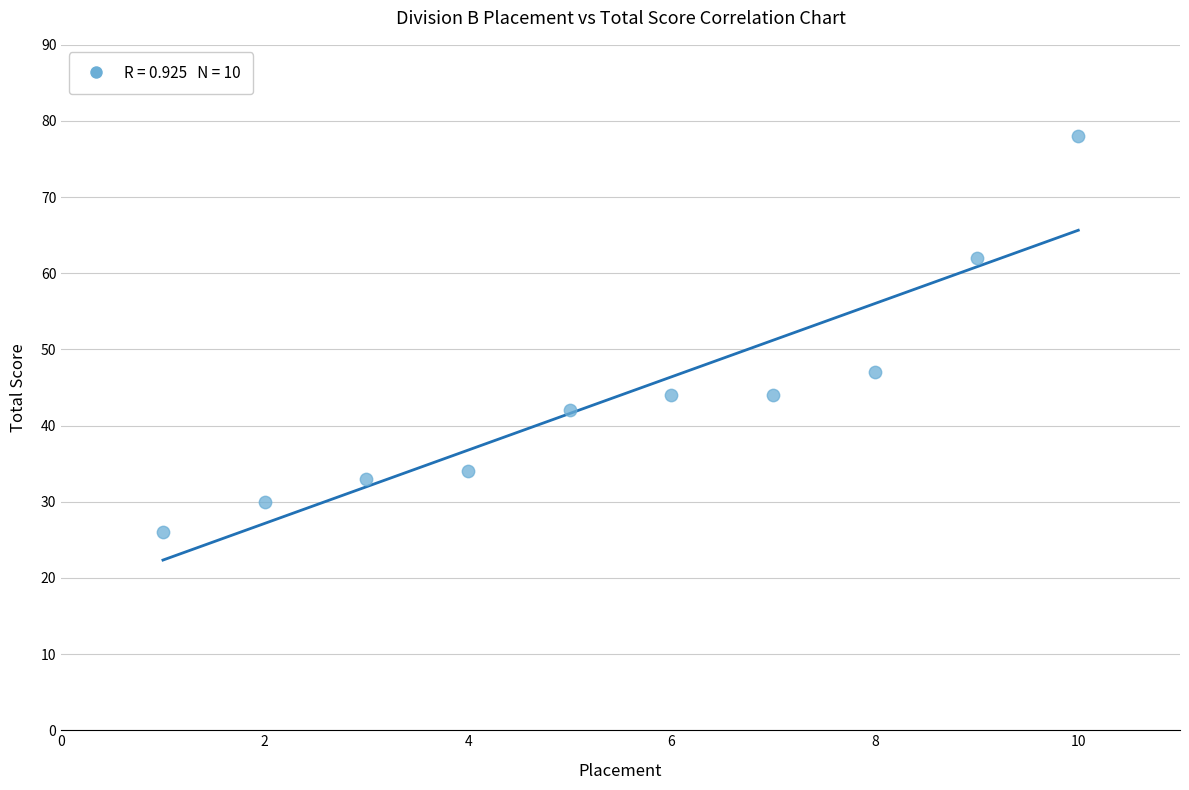

What is the range of X values (max minus min)?

9